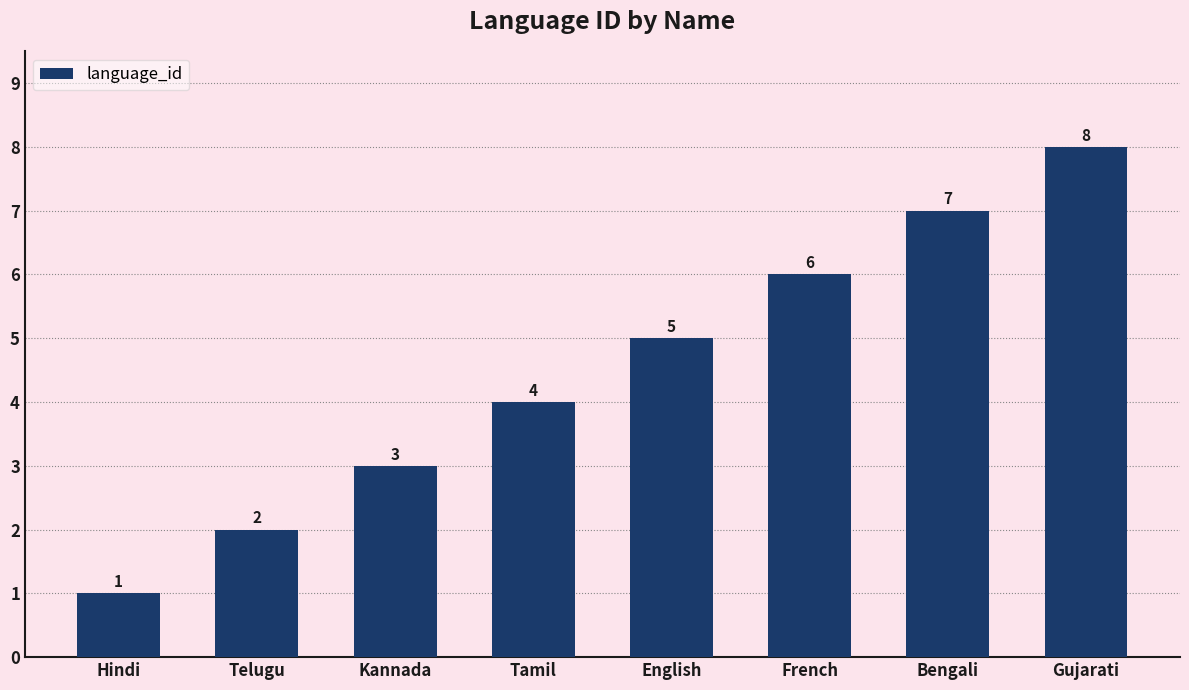

What position from the right is Hindi?

8